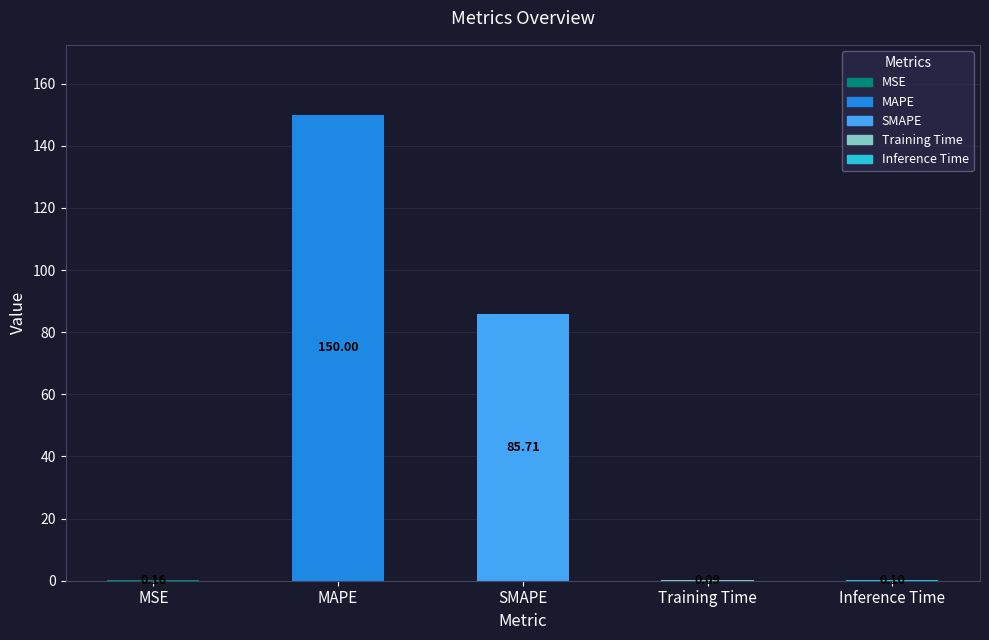

Which category has the highest value across all series?

MAPE